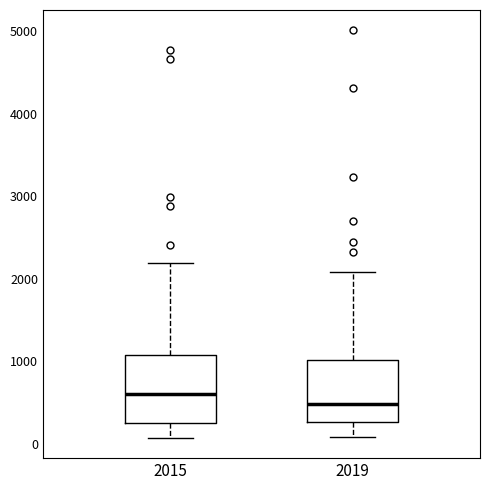

Where does the lower whisker of the box at x = 2015 end on the y-axis? The values are not printed on the chart, so give them approximately, as read against the axis.

100